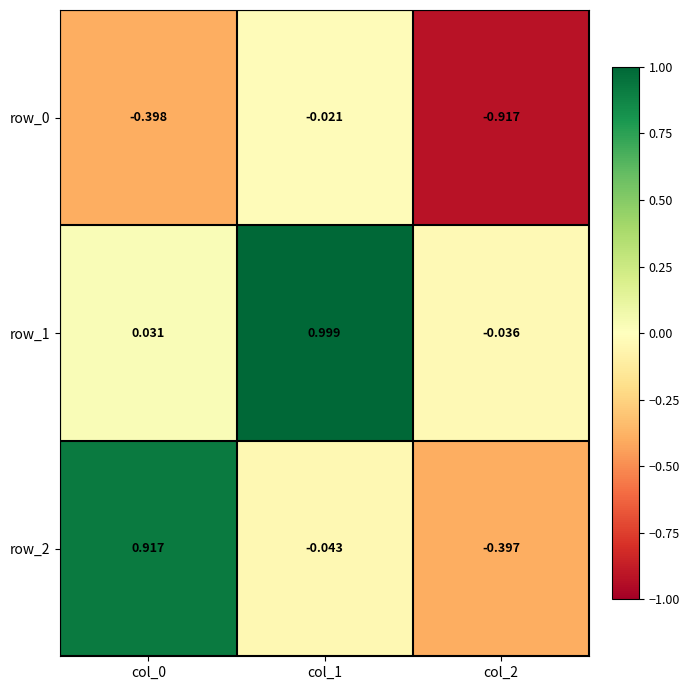

What value does the row_0 series have at col_2?

-0.9